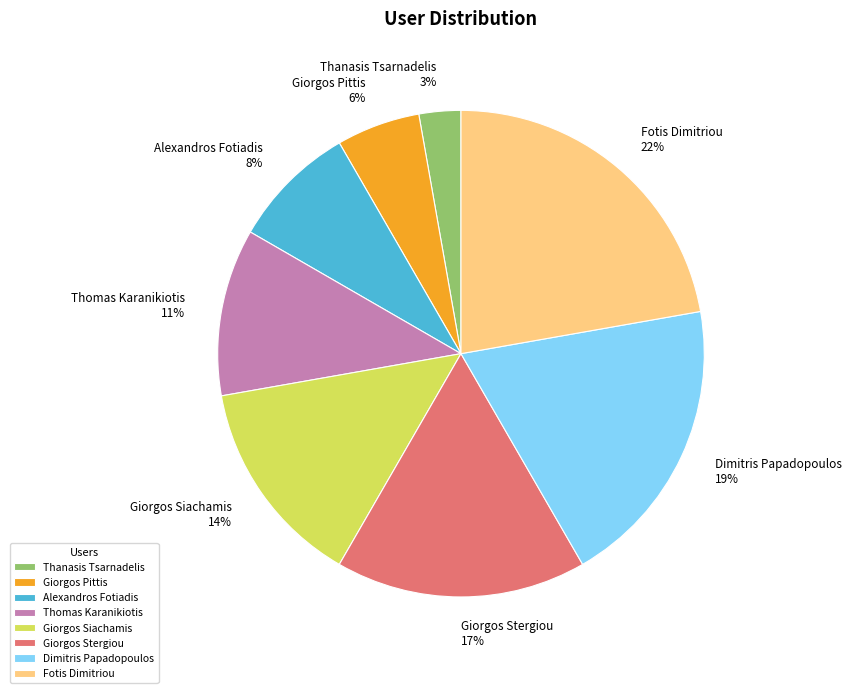

To the nearest percent, what is the average slice percentage?

12%